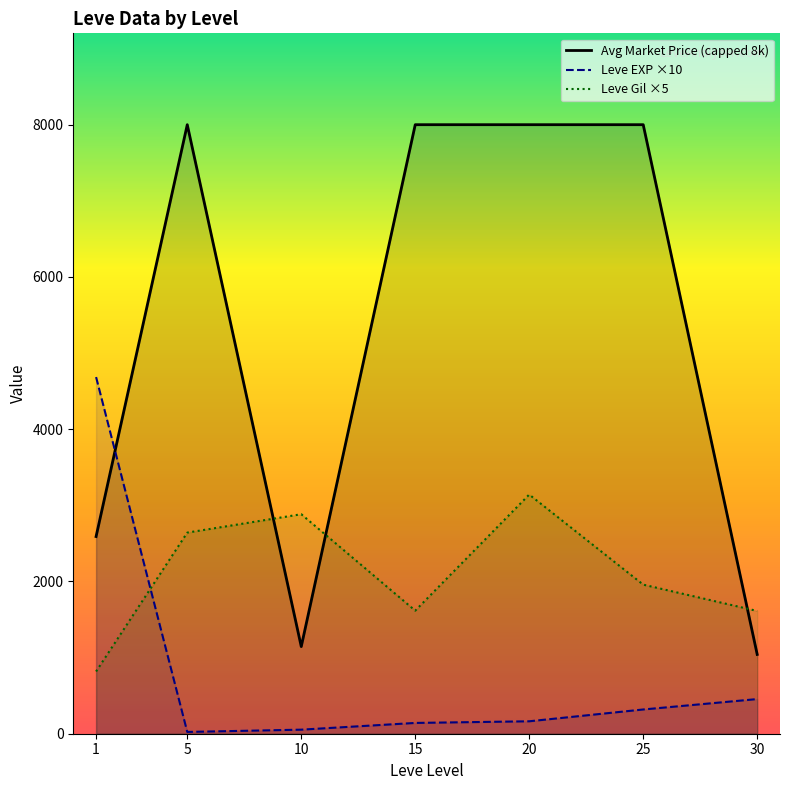

How many data points does each series have?

7